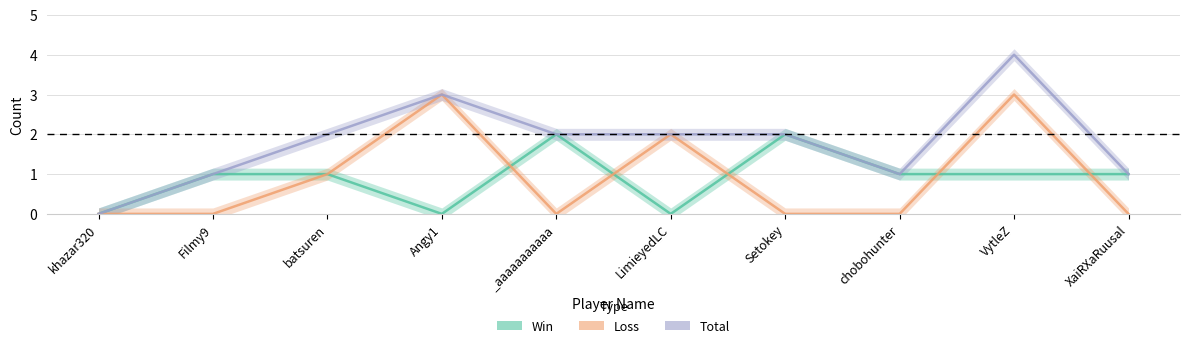

True or false: Win and Total intersect in this chart.

False